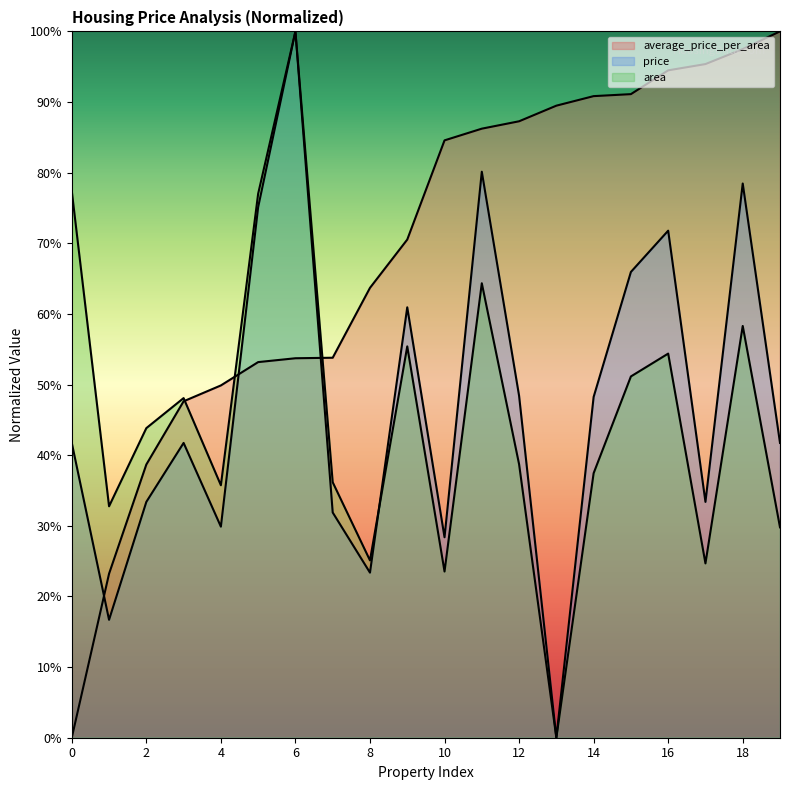

At how many categories does at least one series exceed 72?

13